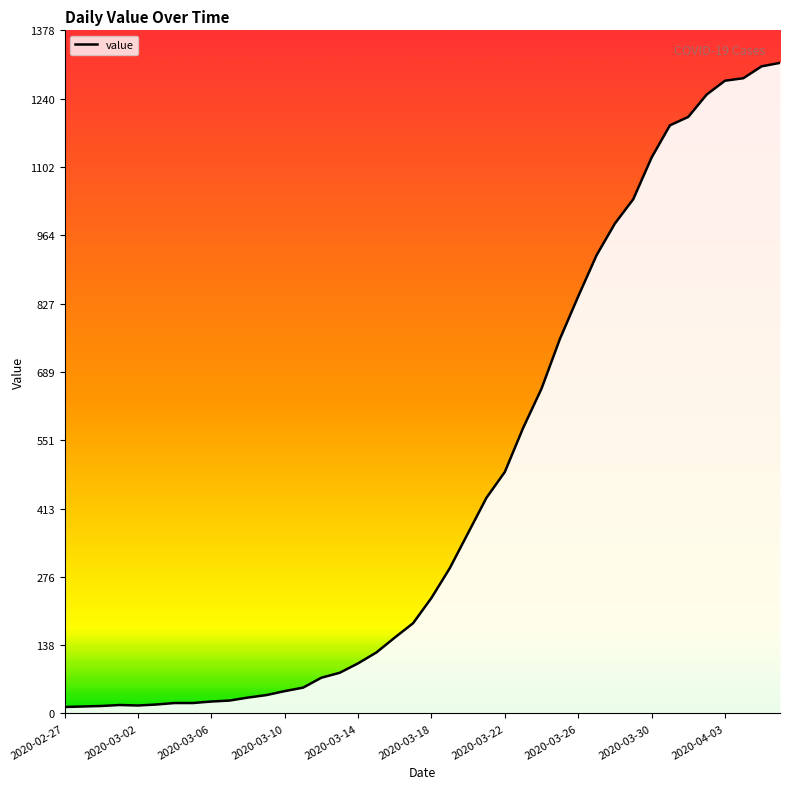

The value at 37 is 1281. True or false?

True